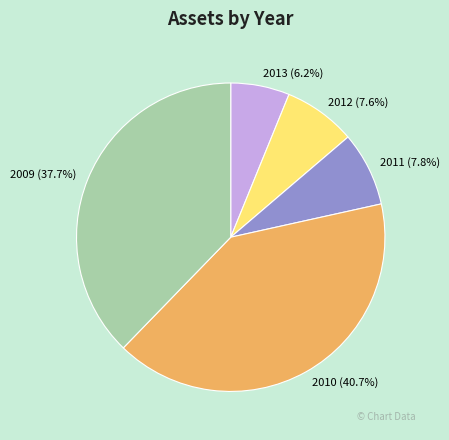

Does 2010 account for over 50% of the chart?

No